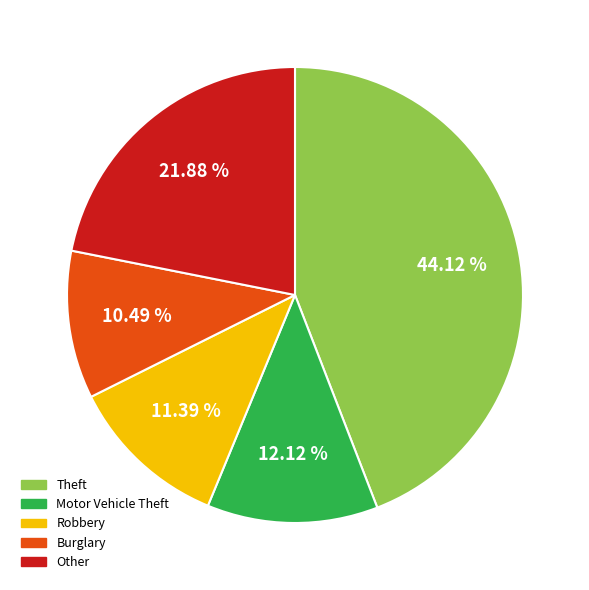

Is there a majority slice in this chart?

No